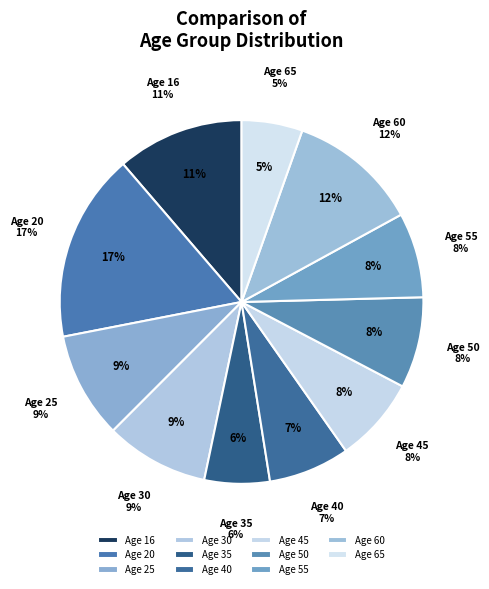

How many segments does this pie chart have?

11